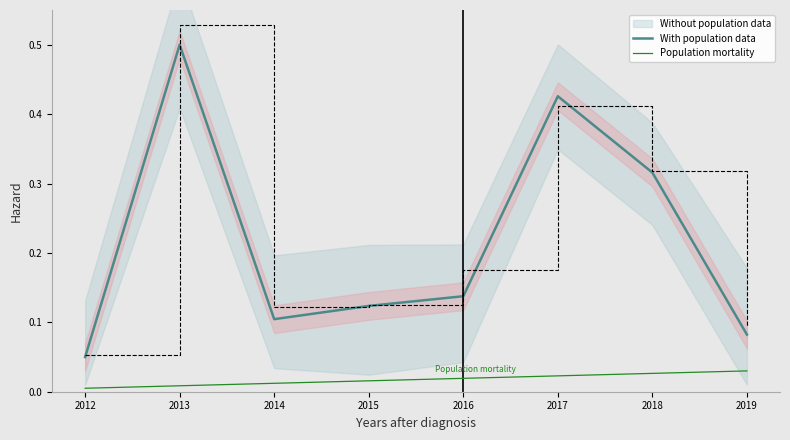

At how many categories does at least one series exceed 0?

8